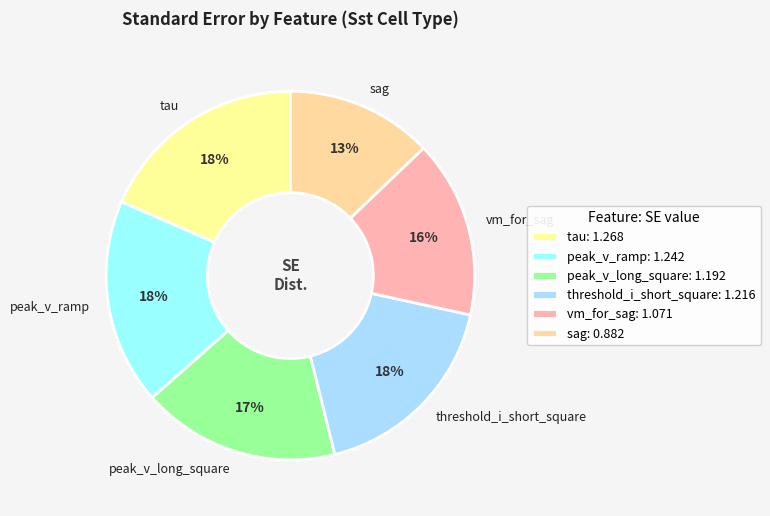

Combined, do threshold_i_short_square and sag account for over 50%?

No